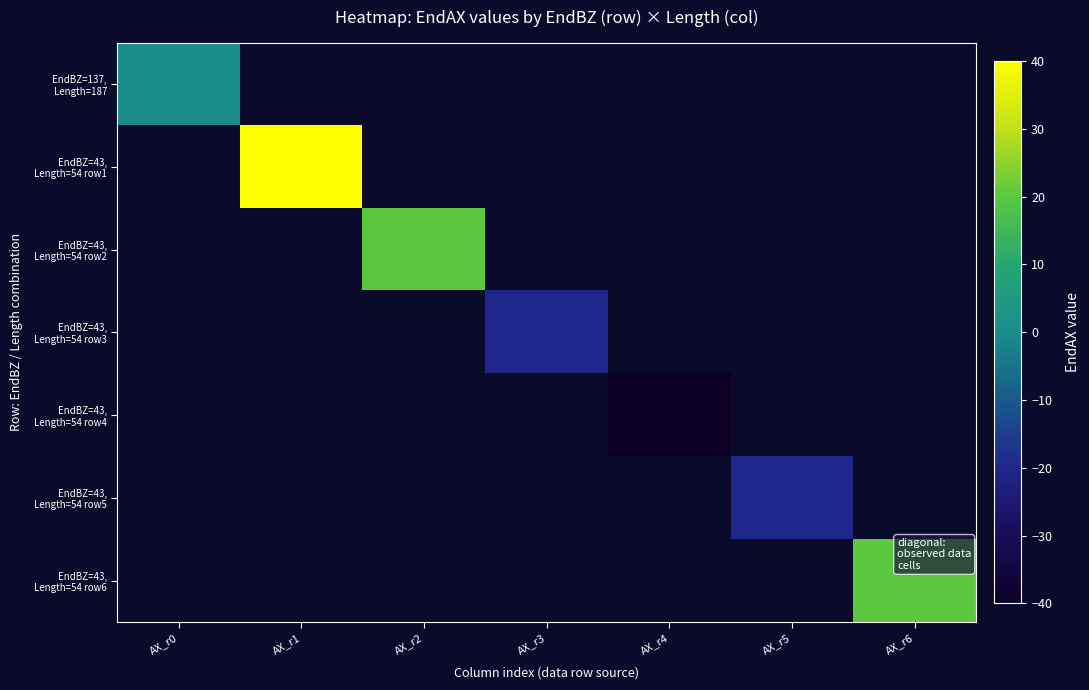

How many data points does each series have?

7